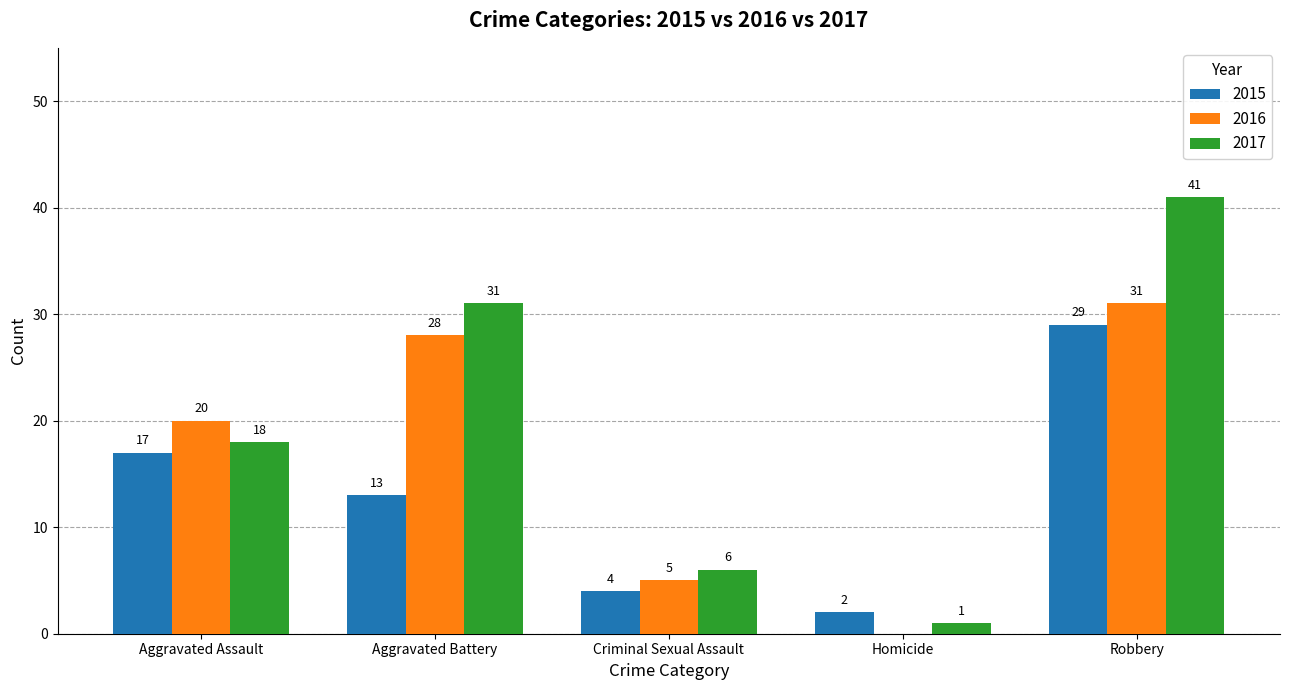

Which series changed the most between Homicide and Robbery?

2017